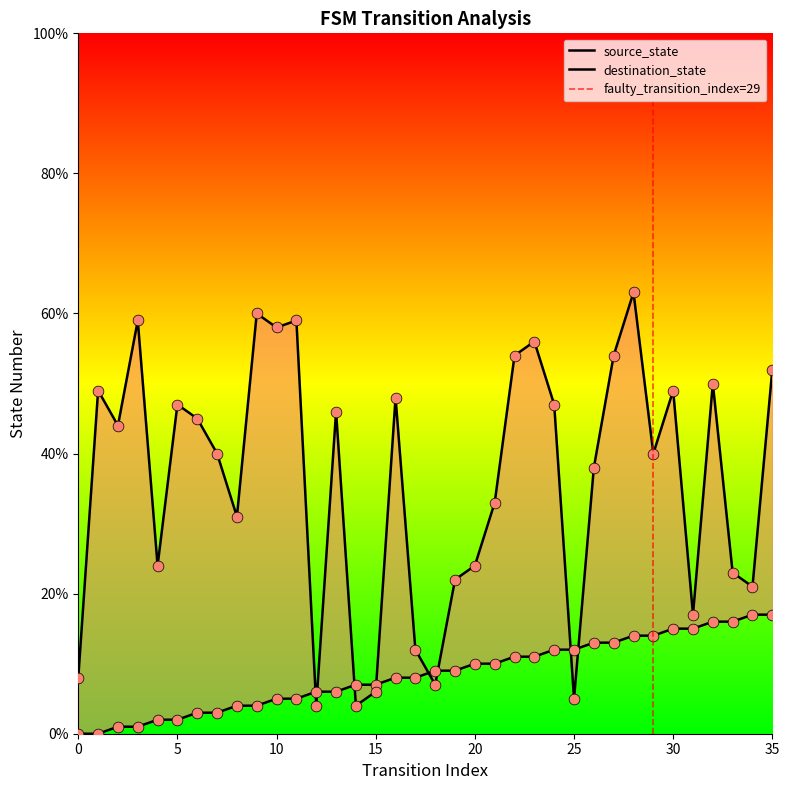

At which category is the sum across all series the highest?

28